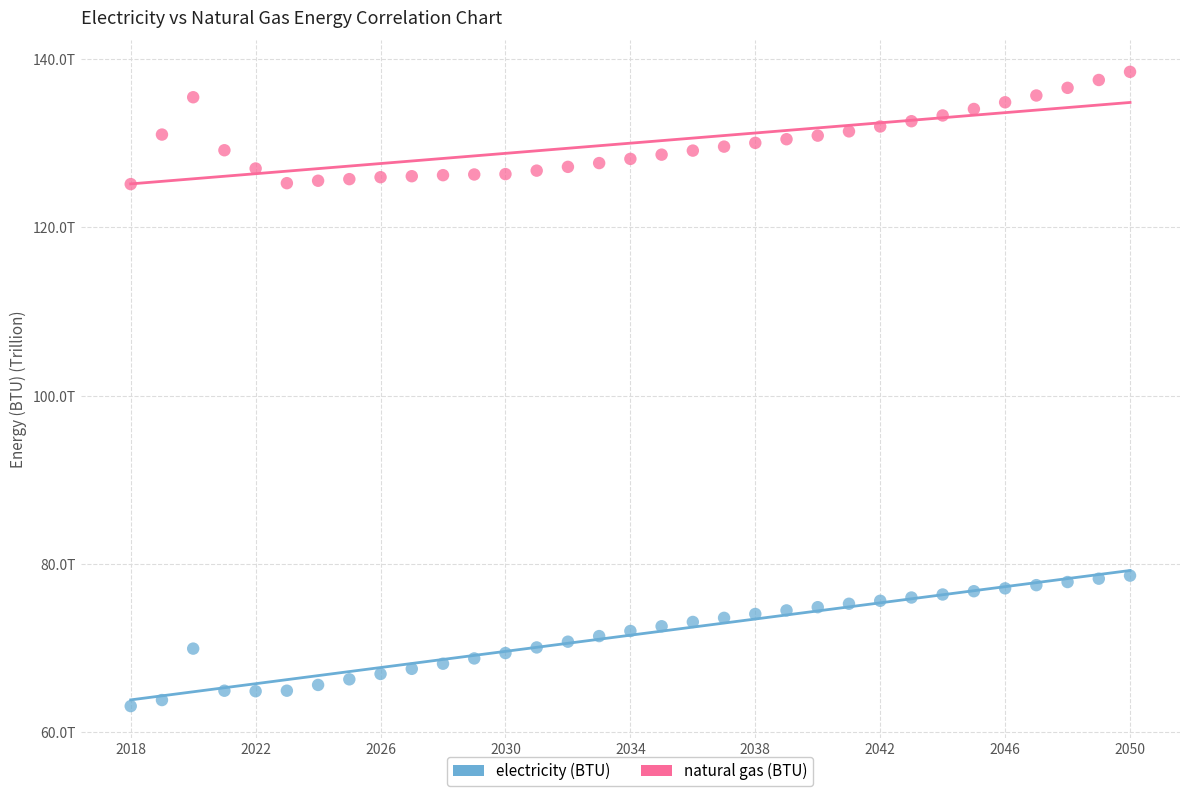

What are all the series names shown in the legend?

electricity (BTU), natural gas (BTU)